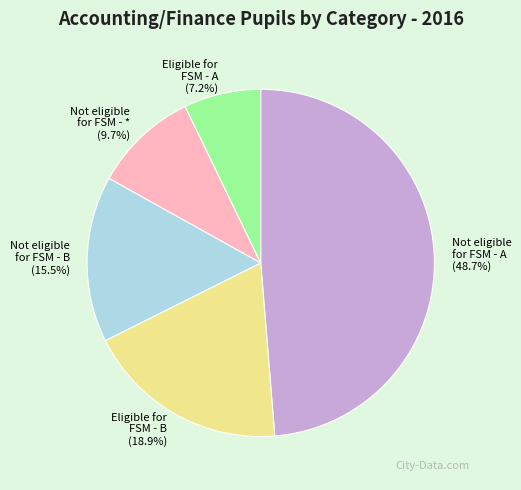

Between Eligible for FSM - B (18.9%) and Not eligible for FSM - A (48.7%), which is larger?

Not eligible for FSM - A (48.7%)